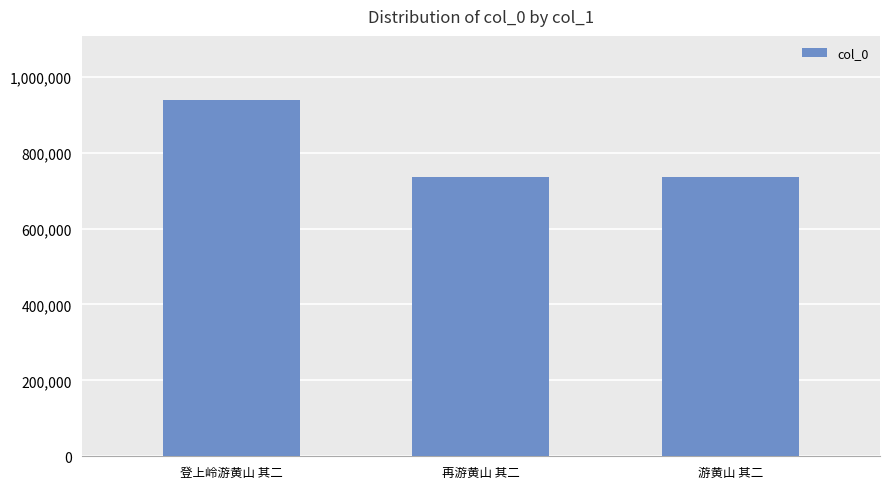

Are the bars grouped side by side (vs. stacked)?

No